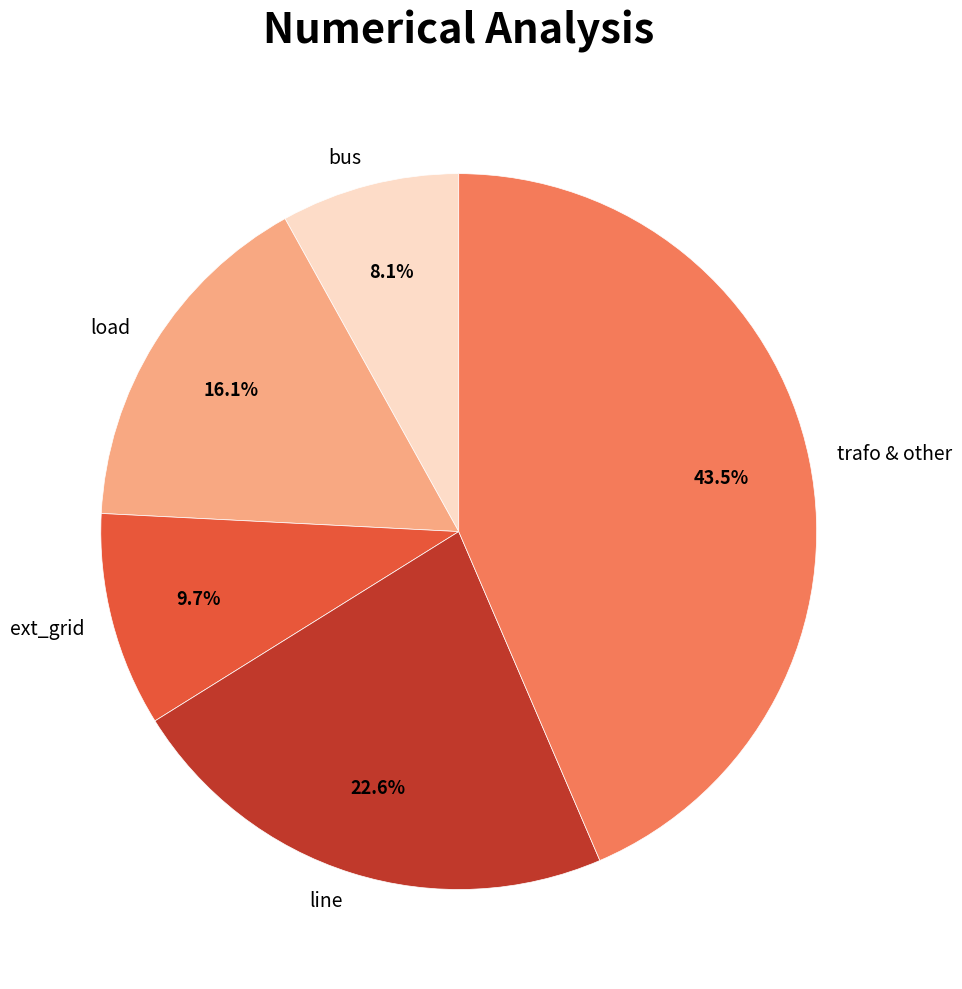

What is the largest slice in the pie chart?

trafo & other